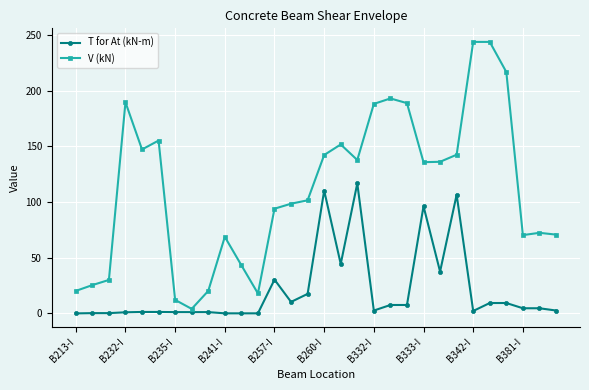

Which series has the widest spread of values?

V (kN)